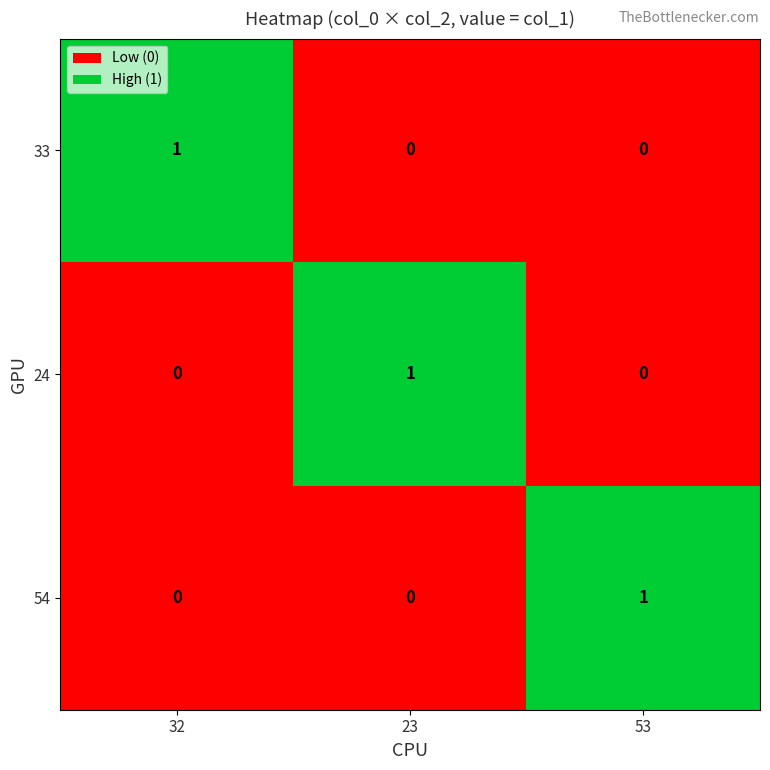

At how many categories does at least one series exceed 0?

3